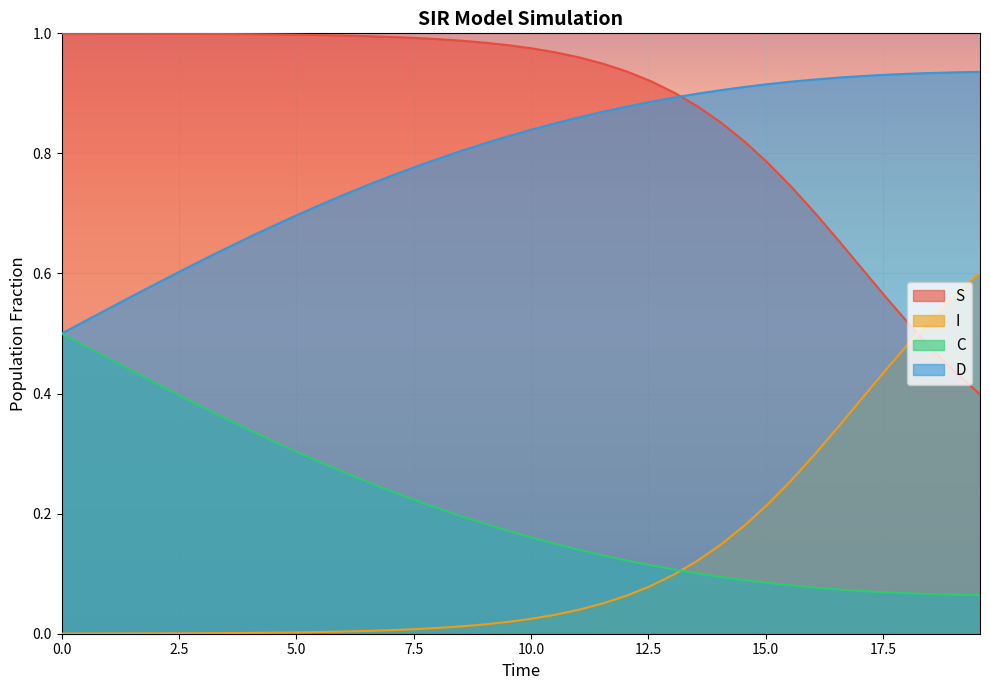

Which series ends up on top after the final intersection of I and S?

I